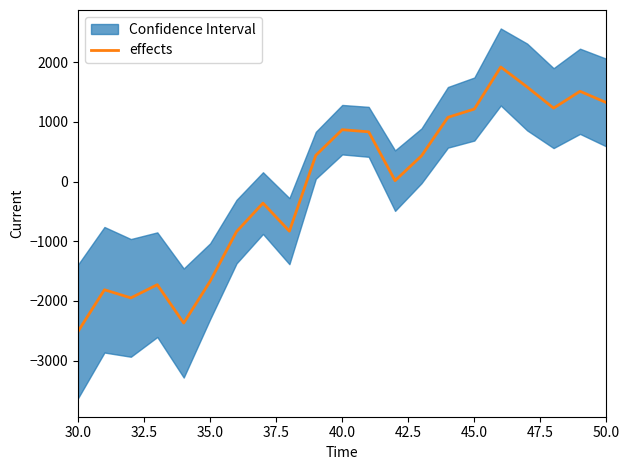

What is the difference between the maximum and minimum values?

4428.2